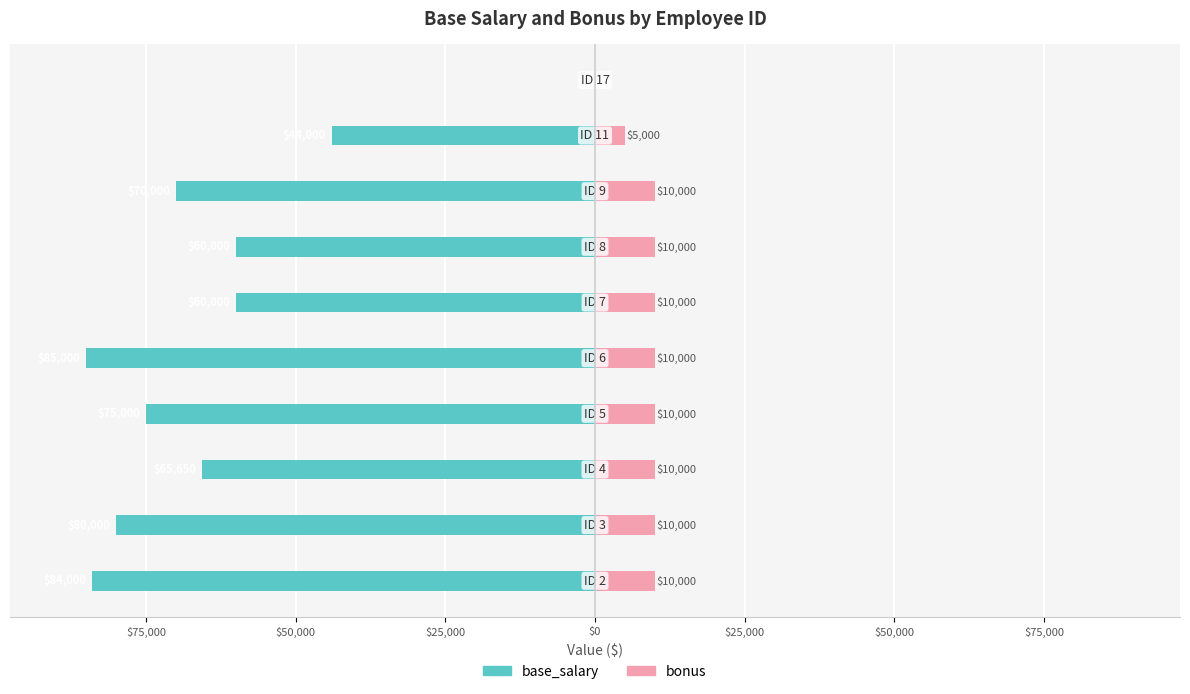

The bonus series shows 10000 at $50,000. True or false?

True